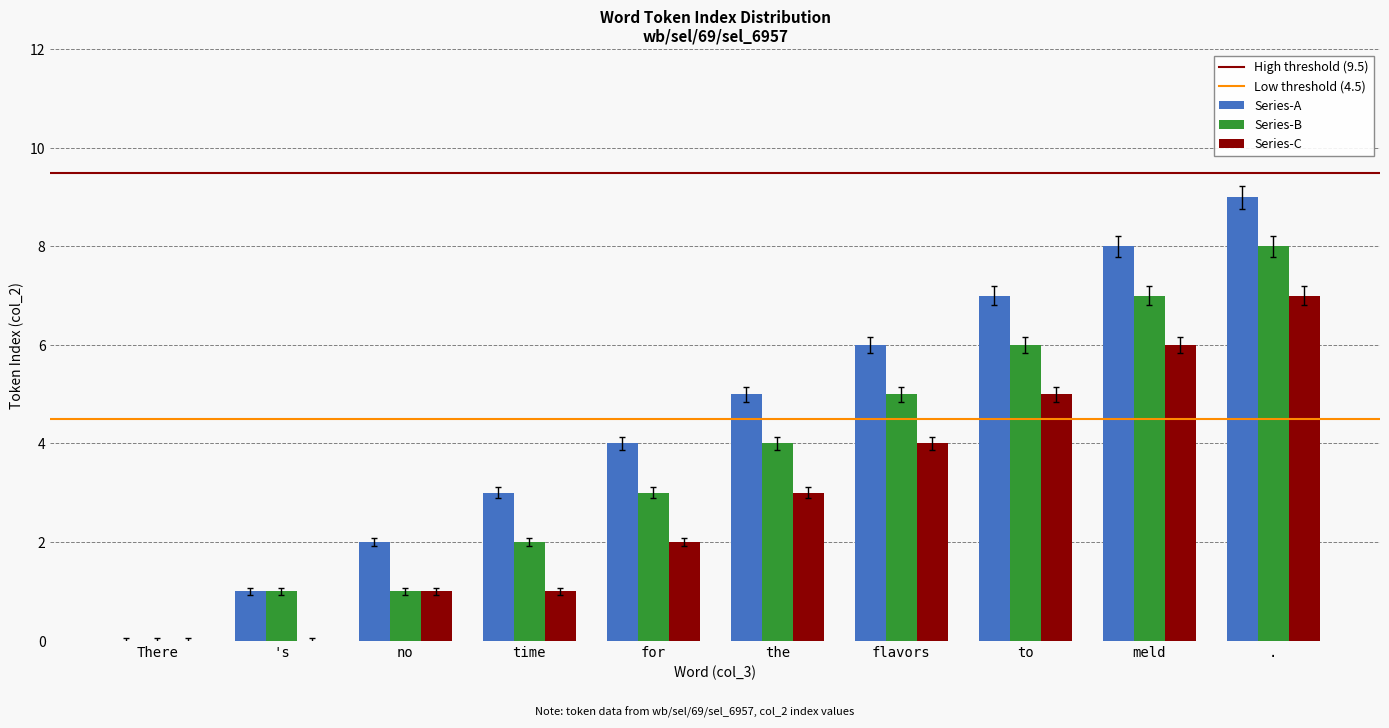

True or false: Series-A has a value of -4 at There.

False